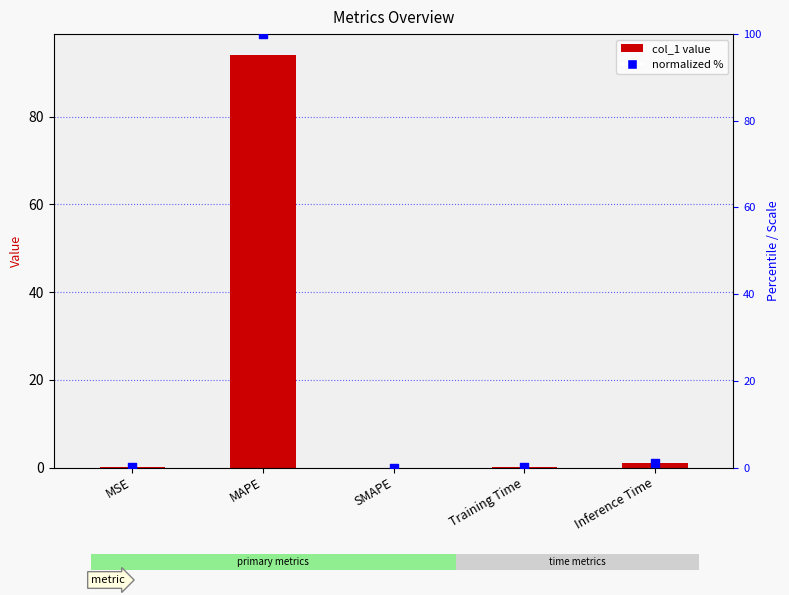

At which category is the sum across all series the highest?

MAPE